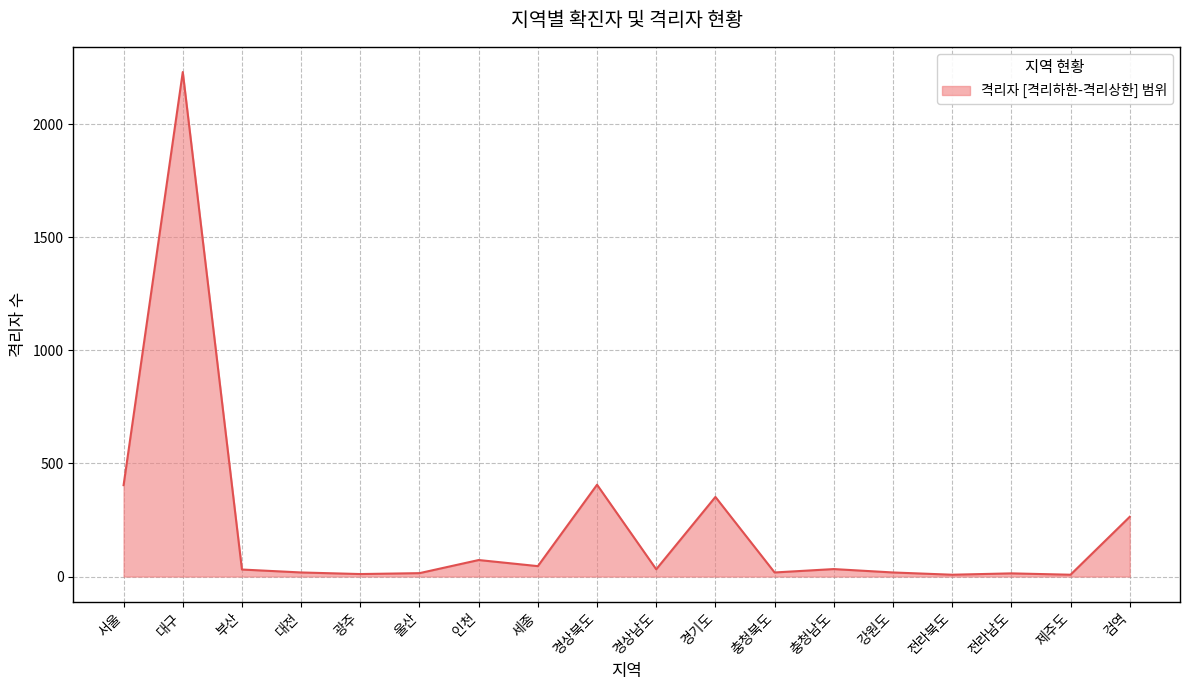

What is the difference between the values at 충청남도 and 검역?

231